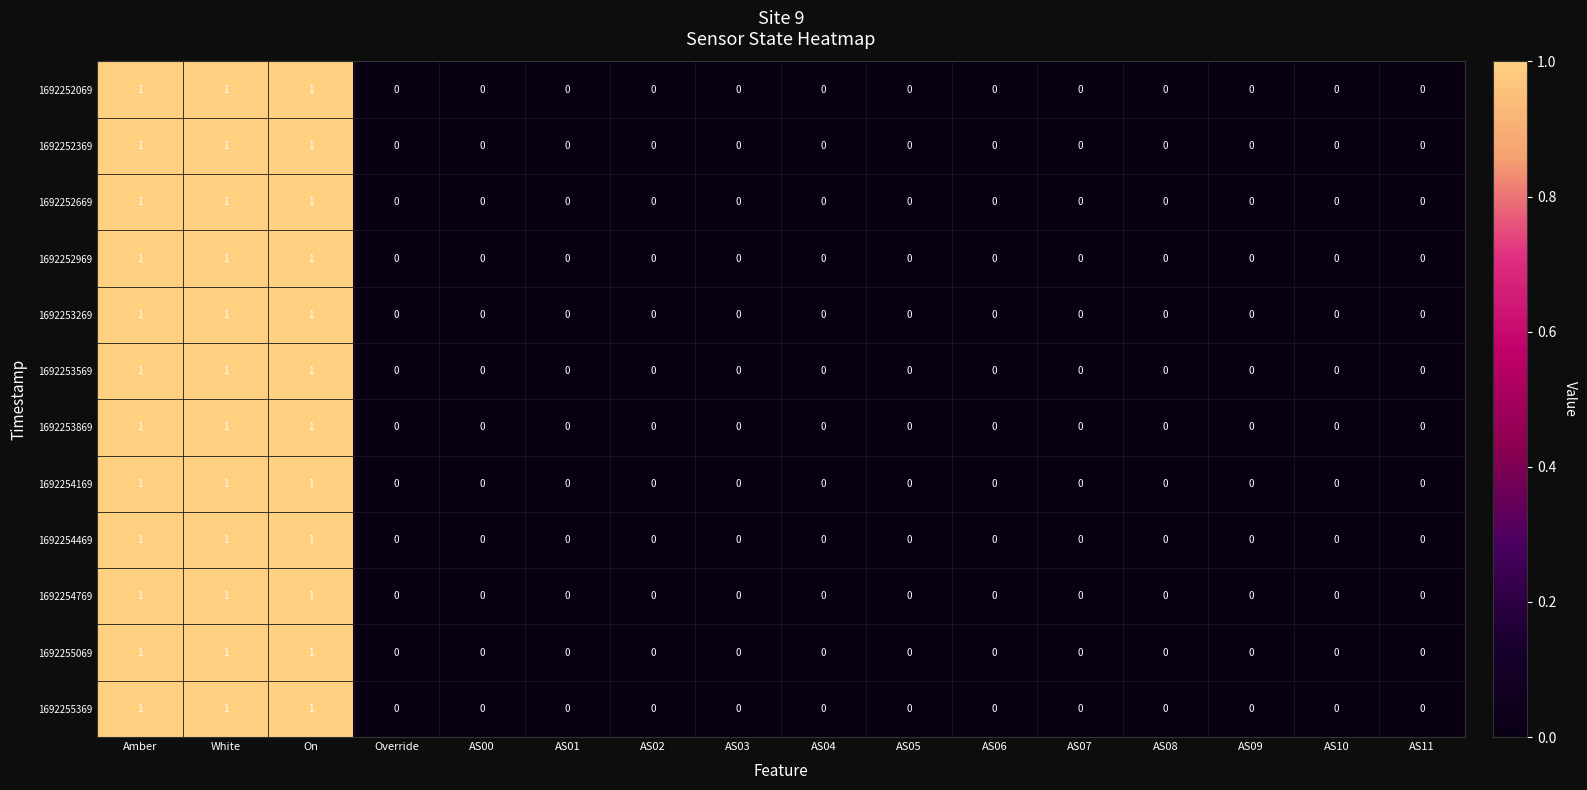

Is the value of 1692252969 at AS11 greater than the value of 1692255069 at White?

No